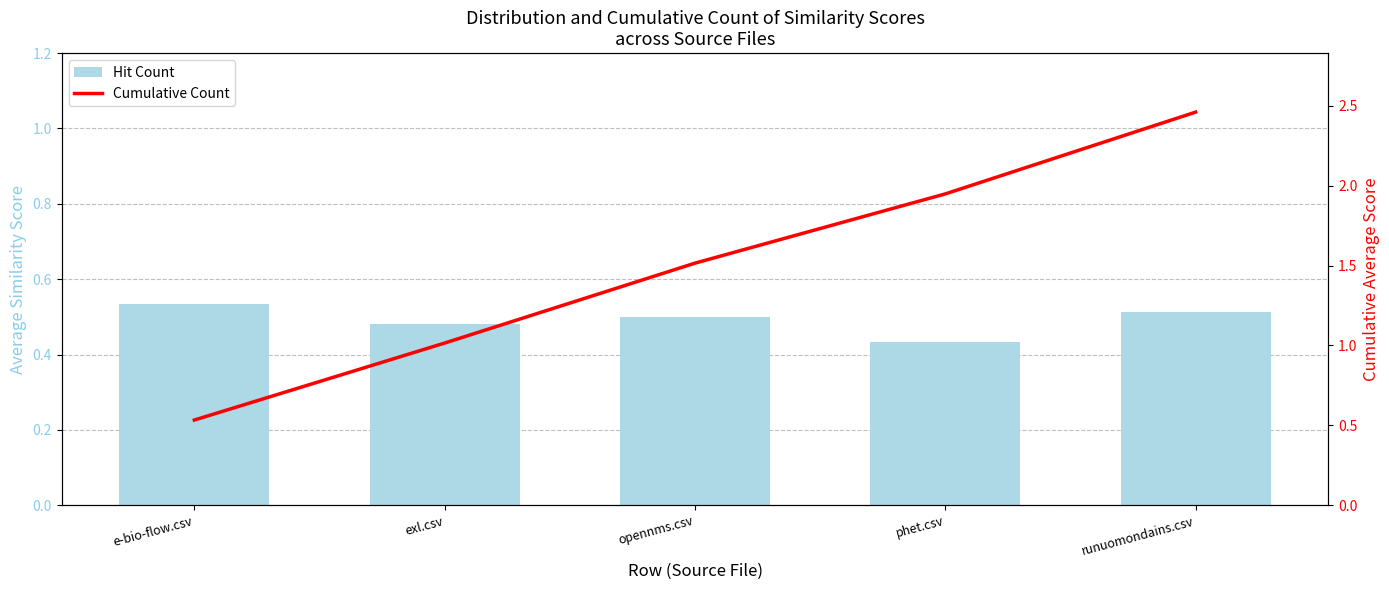

List the labels in order of Cumulative Count value, smallest first.

e-bio-flow.csv, exl.csv, opennms.csv, phet.csv, runuomondains.csv